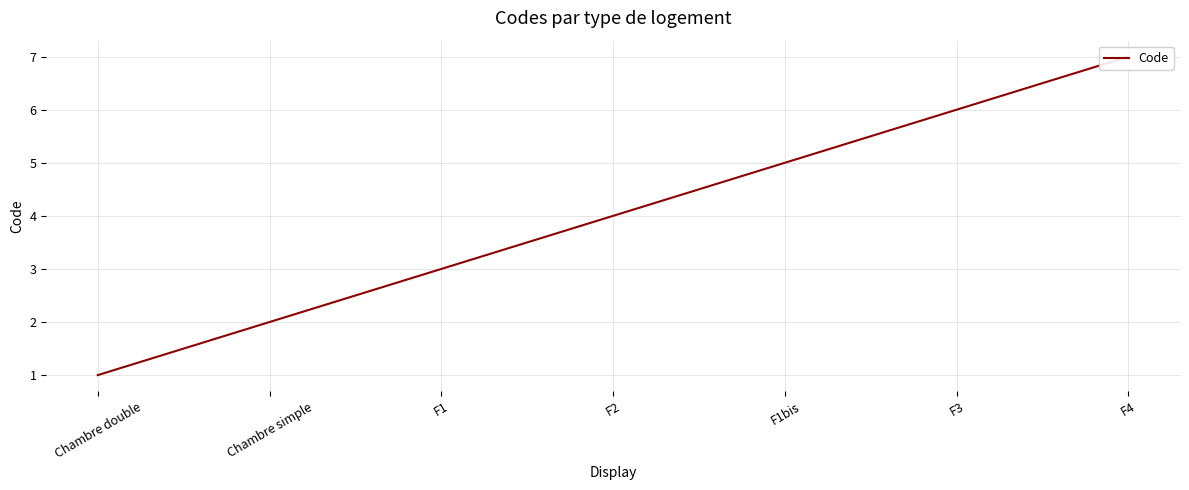

The value at Chambre simple is 2. True or false?

True